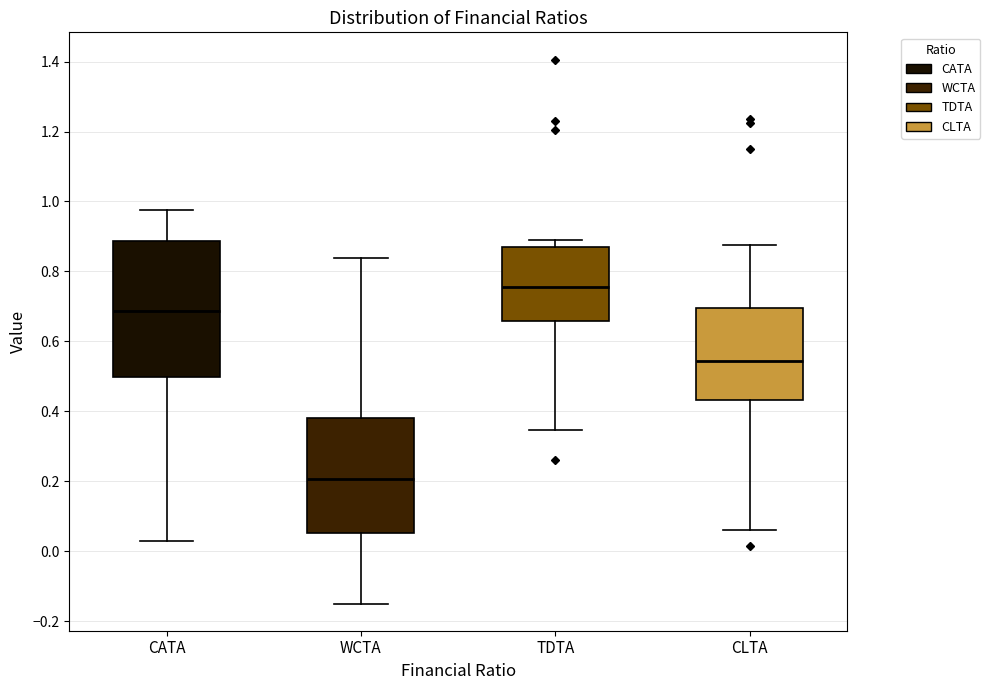

Which box's median line is the highest?

TDTA